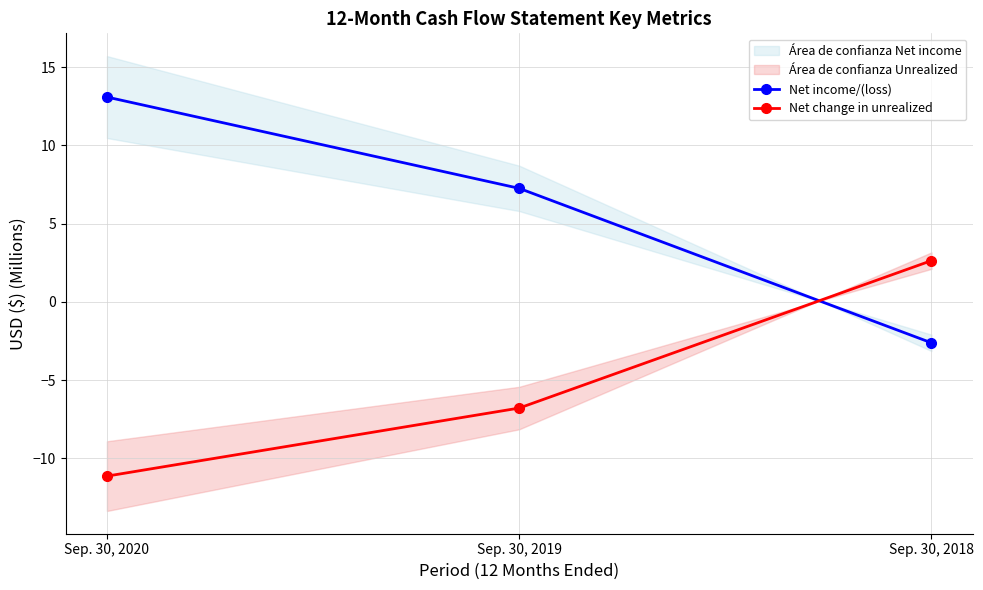

What is the total value across all series at Sep. 30, 2019?

0.5